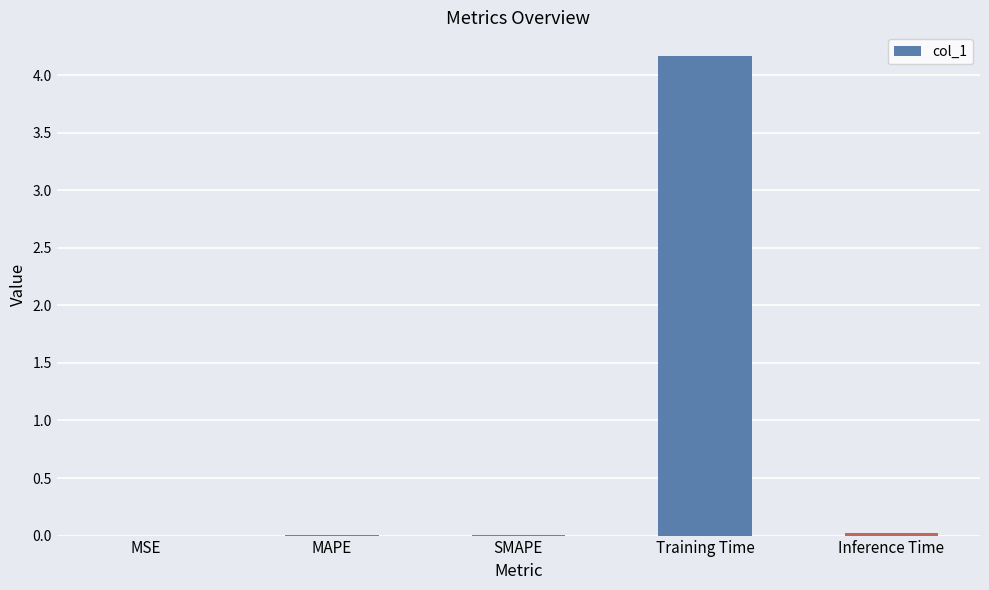

What is the greatest value displayed?

4.2